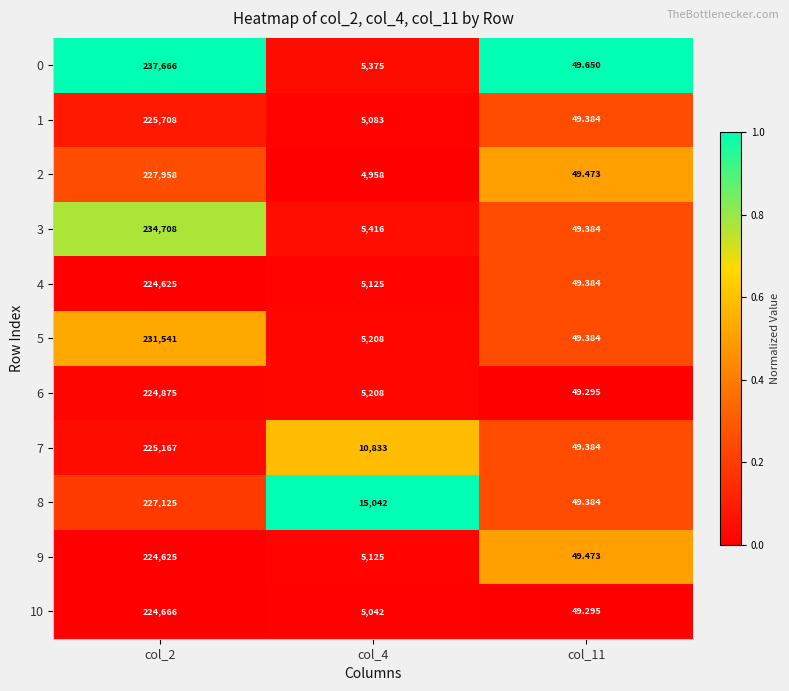

Is the value of 7 at col_2 greater than the value of 9 at col_2?

Yes